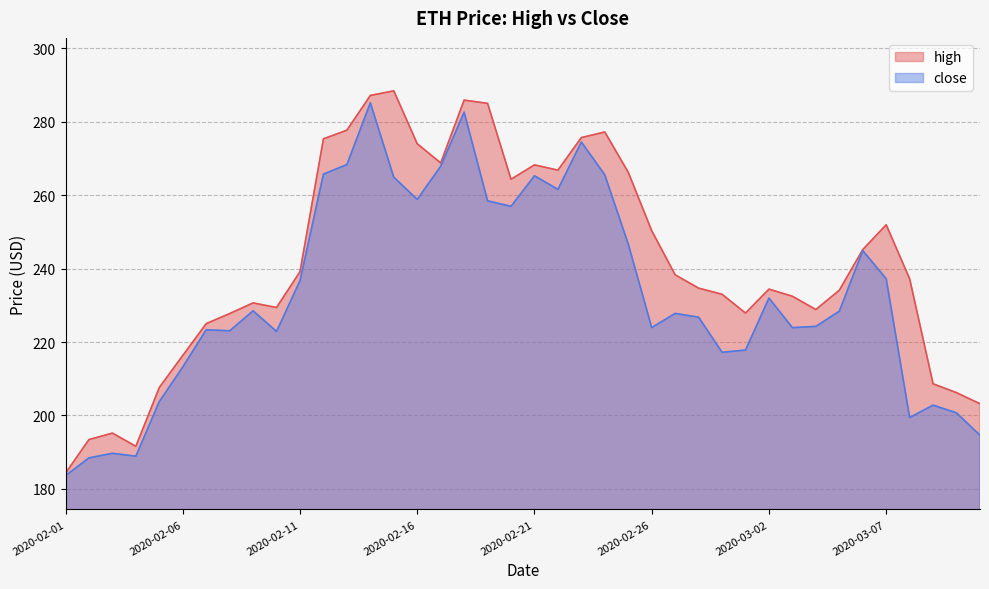

What is the smallest value displayed?

183.6